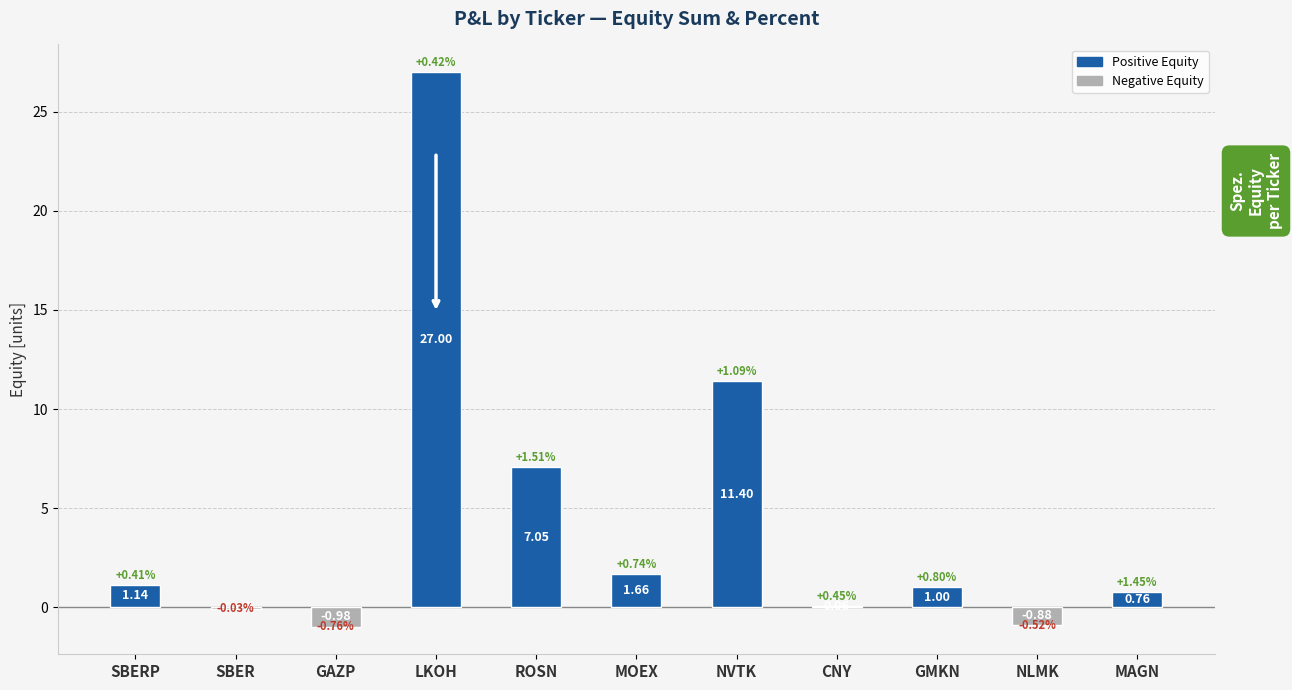

Are the bars horizontal?

No